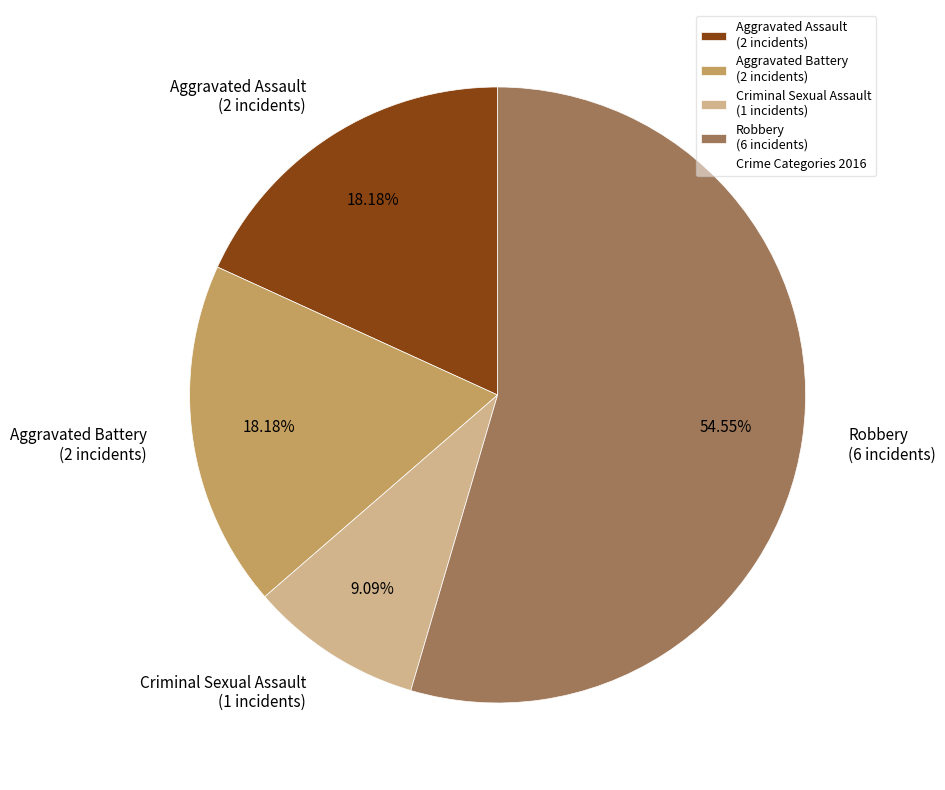

Is there a majority slice in this chart?

Yes